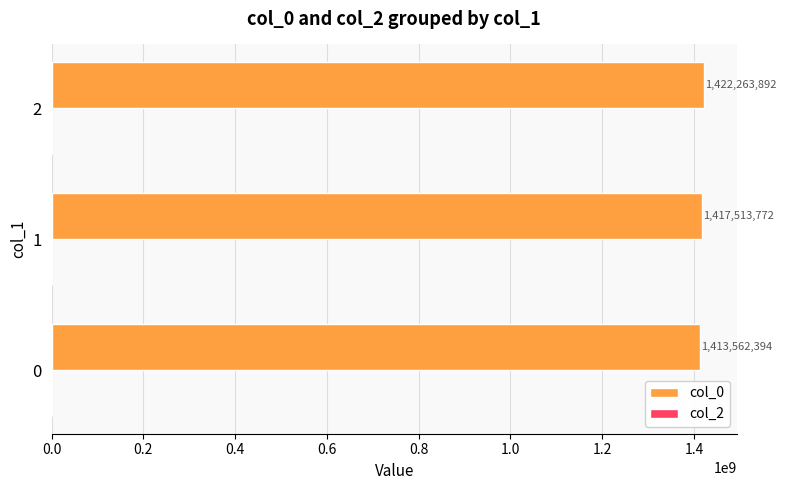

What value does the data have at 2?

1422263892.5